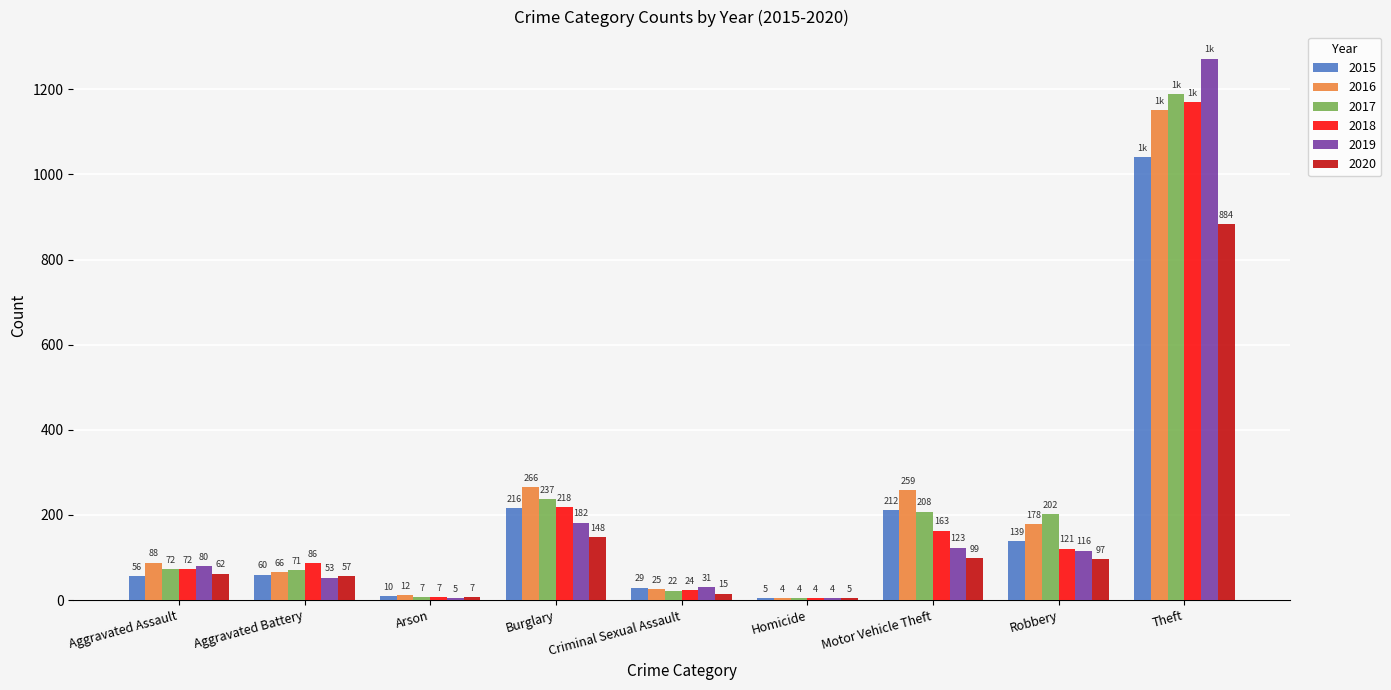

The value of 2020 at Aggravated Assault is 62. True or false?

True